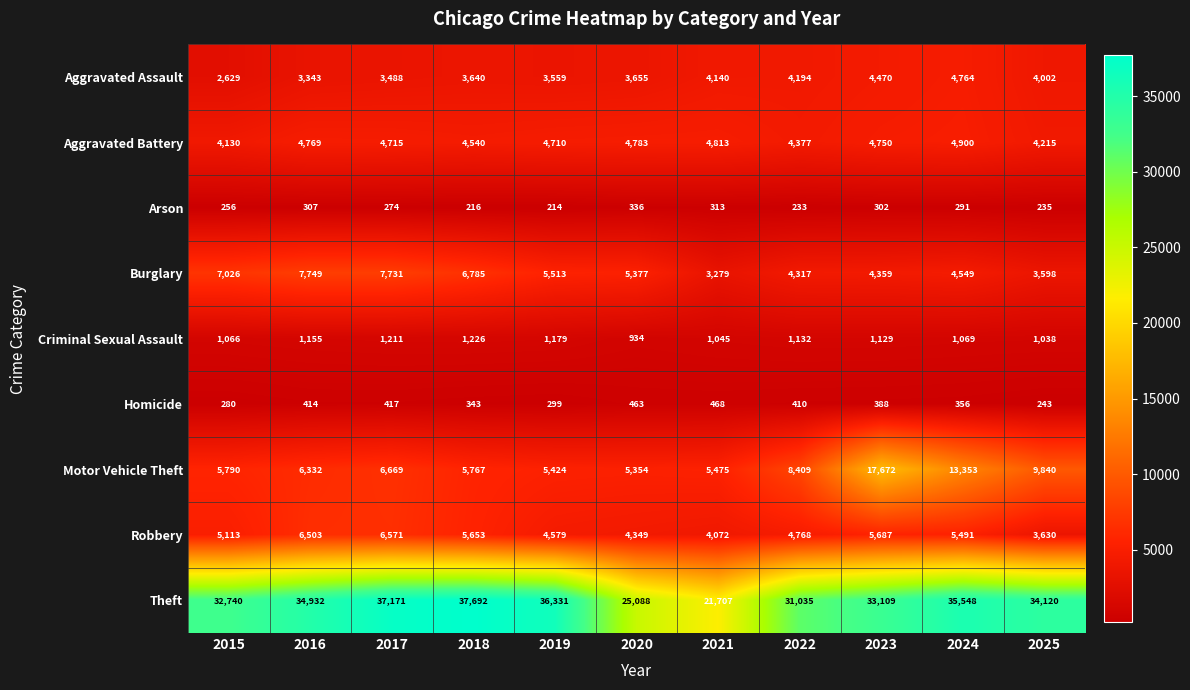

Which series changed the most between 2020 and 2024?

Theft